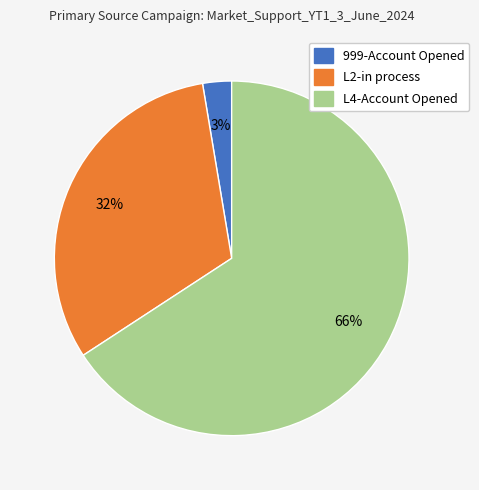

Rank the categories by value from lowest to highest.

999-Account Opened, L2-in process, L4-Account Opened